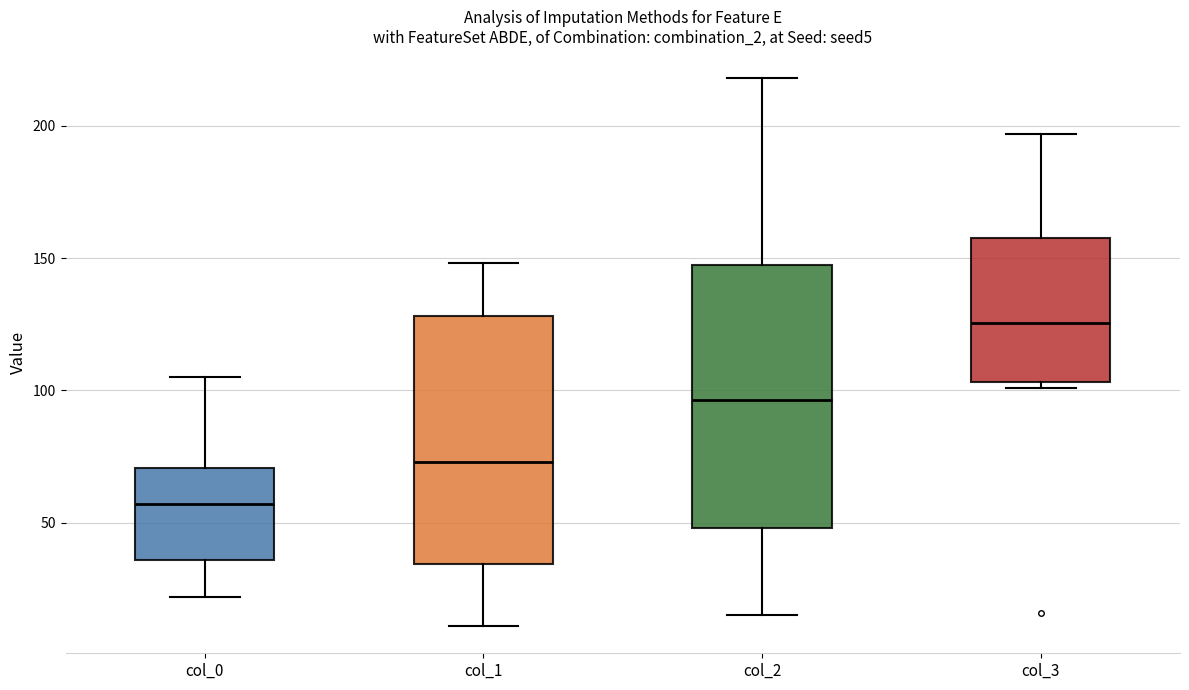

Reading left to right, transcribe this box plot: for each box, give where its median line is, the range the box spans, and where its two whiskers end, as read against the y-axis. The values are not printed on the chart, so give them approximately, as read against the axis.

col_0: median 55, box 35 to 70, whiskers 20 to 105
col_1: median 75, box 35 to 130, whiskers 10 to 150
col_2: median 95, box 50 to 145, whiskers 15 to 220
col_3: median 125, box 105 to 160, whiskers 100 to 195